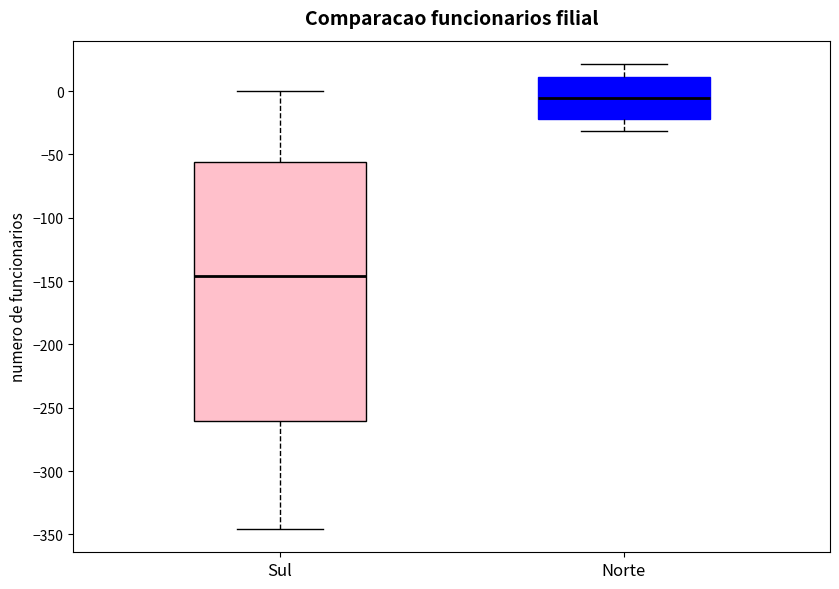

Reading left to right, read every box against the y-axis: the position of its median line, the range the box covers, and the ends of its whiskers. The values are not printed on the chart, so give them approximately, as read against the axis.

Sul: median -145, box -260 to -55, whiskers -345 to 0
Norte: median -5, box -20 to 10, whiskers -30 to 20